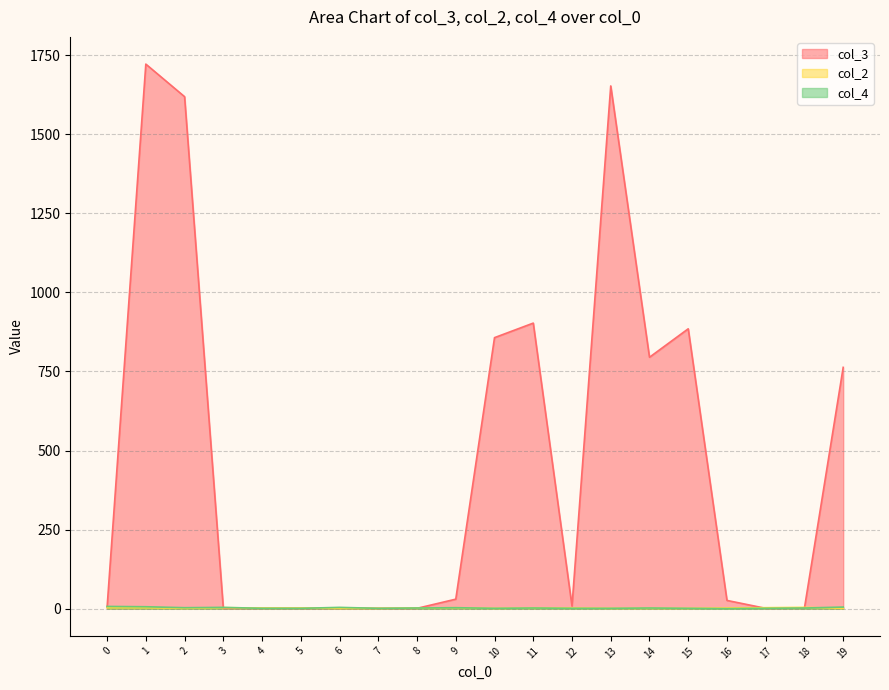

Rank the categories by col_3 value from lowest to highest.

3, 4, 5, 6, 7, 8, 17, 18, 0, 12, 16, 9, 19, 14, 10, 15, 11, 2, 13, 1